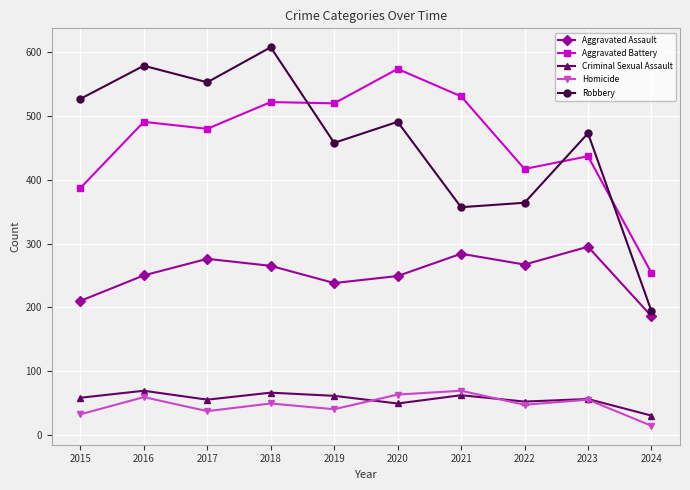

True or false: Criminal Sexual Assault and Aggravated Assault cross at least once.

False